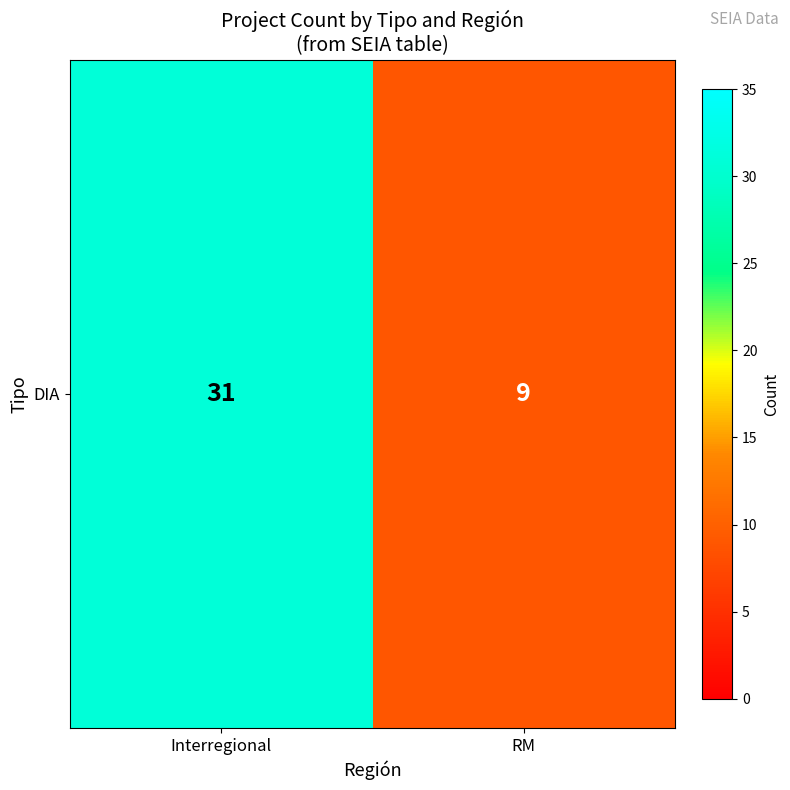

Rank the categories by value from highest to lowest.

Interregional, RM